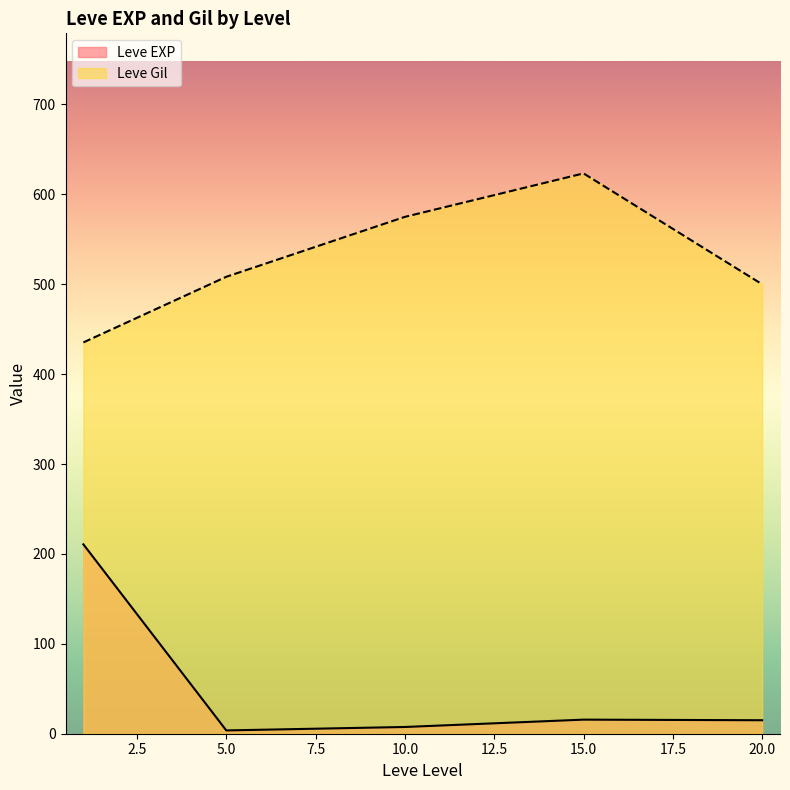

Between 15.0 and 20.0, which series saw the biggest shift?

Leve Gil